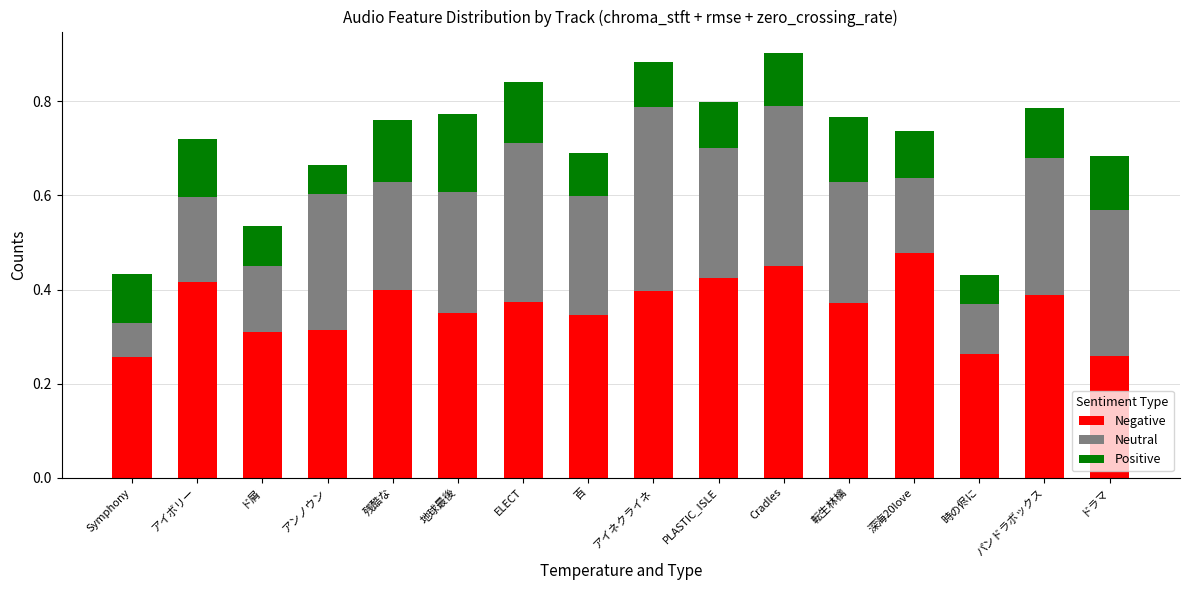

What is the total value across all series at PLASTIC_ISLE?

0.8